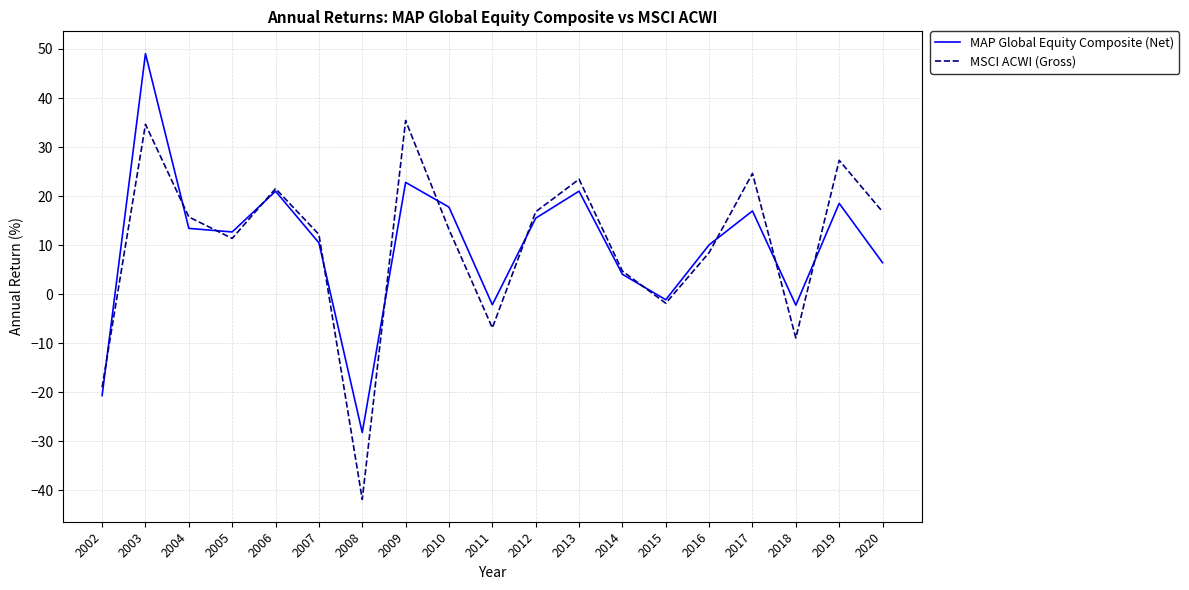

True or false: MAP Global Equity Composite (Net) and MSCI ACWI (Gross) intersect in this chart.

True